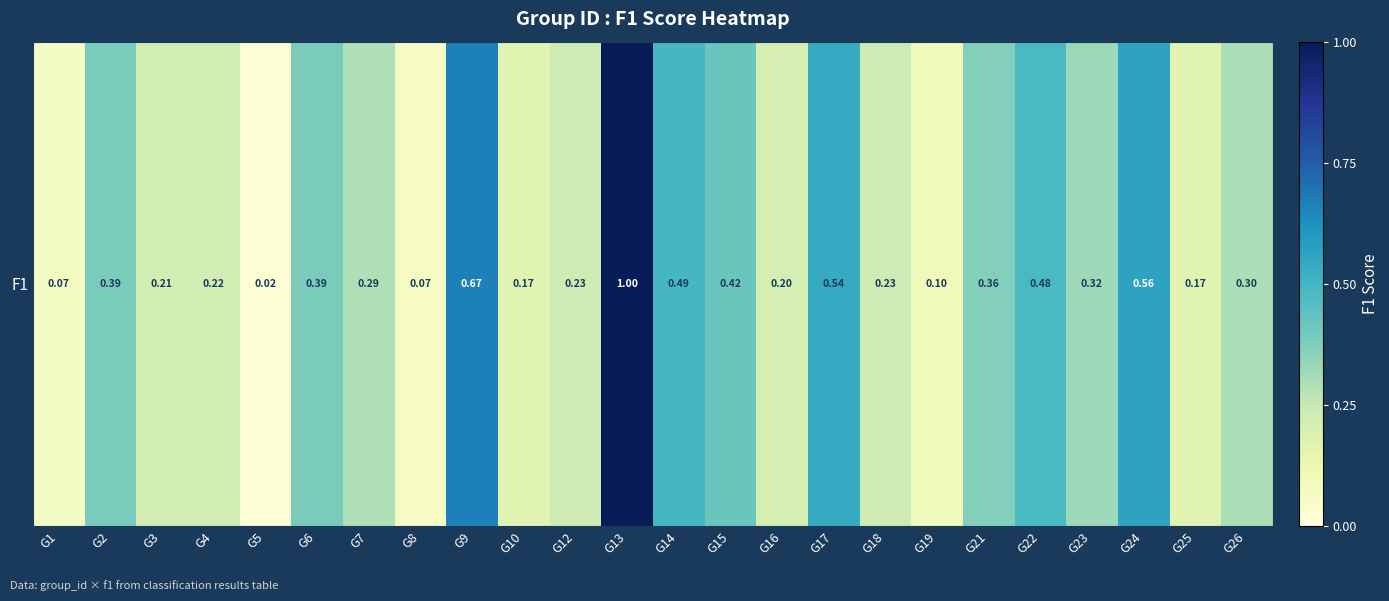

List the labels in order of value, largest first.

G13, G9, G24, G17, G14, G22, G15, G6, G2, G21, G23, G26, G7, G12, G18, G4, G3, G16, G10, G25, G19, G1, G8, G5